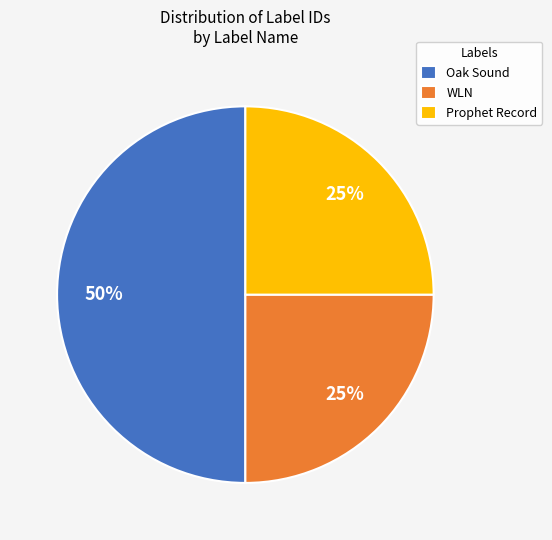

Does Prophet Record represent more than half of the total?

No